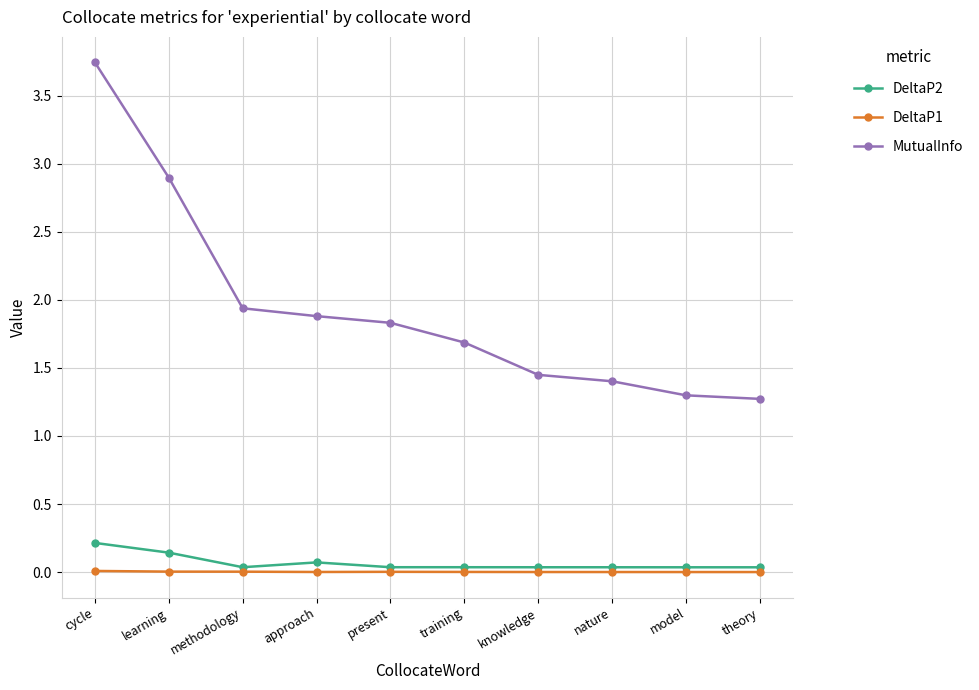

How many lines are shown in the chart?

3